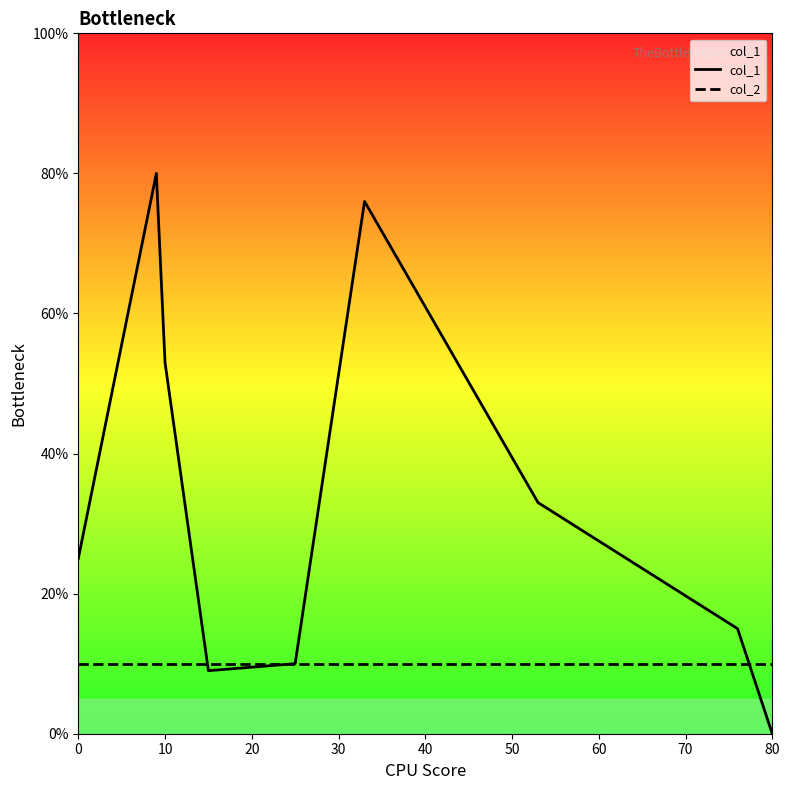

What is the greatest value displayed?

80